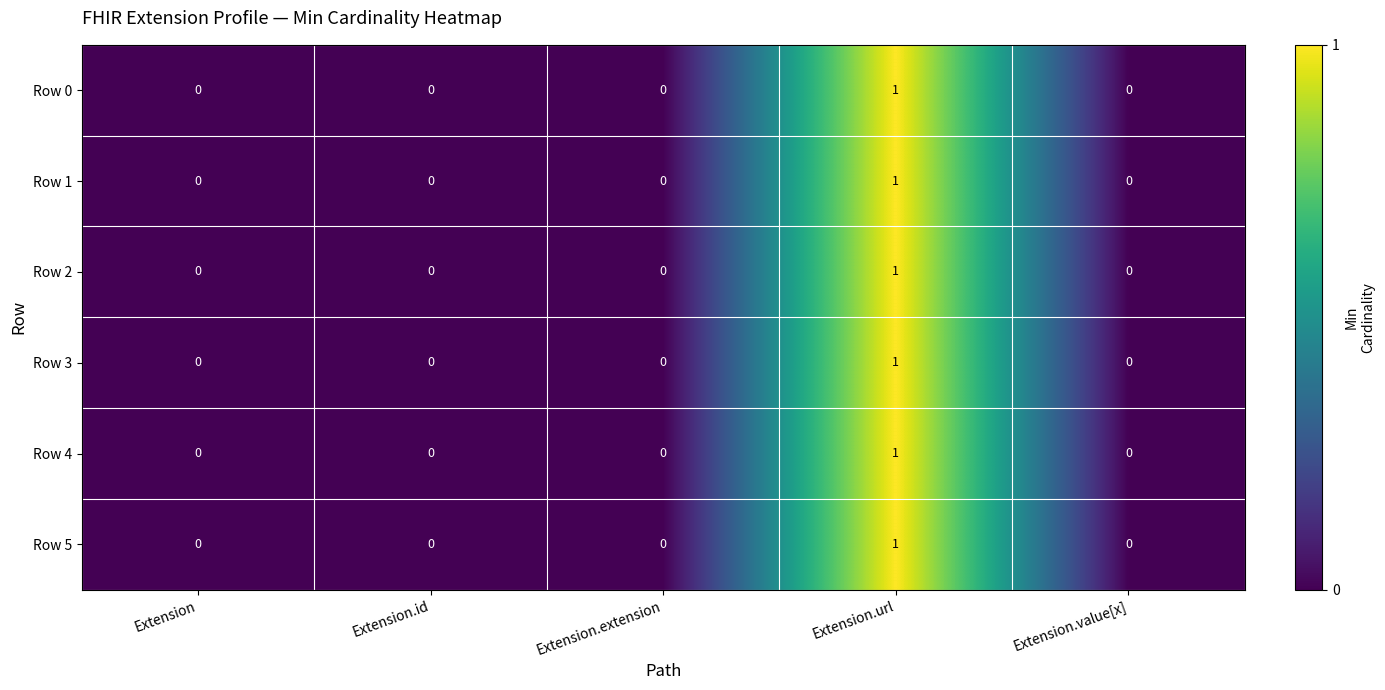

Reading left to right, list all the values displayed in this chart.

Row 0: Extension=0	Extension.id=0	Extension.extension=0	Extension.url=1	Extension.value[x]=0
Row 1: Extension=0	Extension.id=0	Extension.extension=0	Extension.url=1	Extension.value[x]=0
Row 2: Extension=0	Extension.id=0	Extension.extension=0	Extension.url=1	Extension.value[x]=0
Row 3: Extension=0	Extension.id=0	Extension.extension=0	Extension.url=1	Extension.value[x]=0
Row 4: Extension=0	Extension.id=0	Extension.extension=0	Extension.url=1	Extension.value[x]=0
Row 5: Extension=0	Extension.id=0	Extension.extension=0	Extension.url=1	Extension.value[x]=0